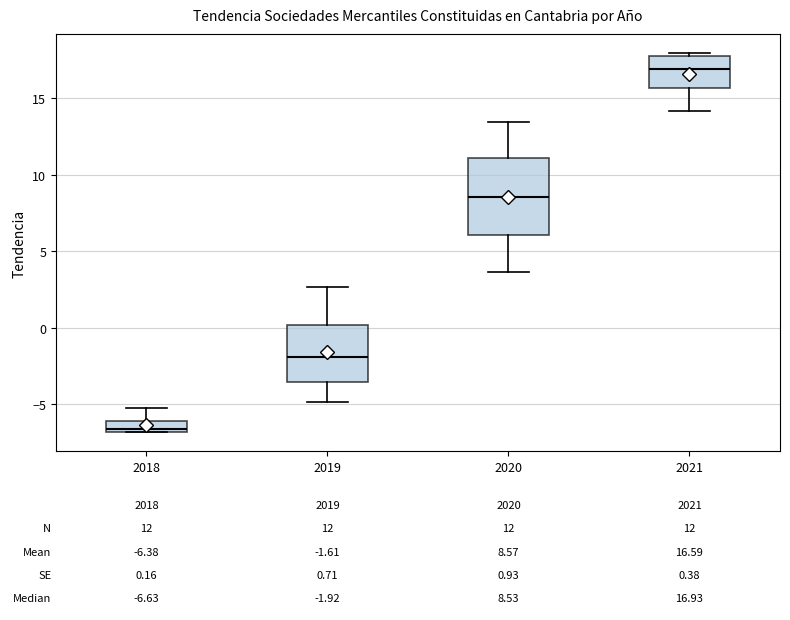

Comparing the boxes themselves (not the whiskers), which one is the tallest?

2020